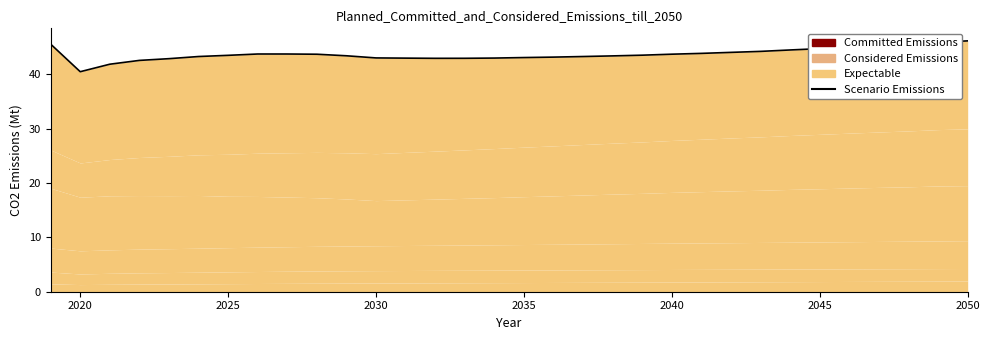

True or false: the data has more than 1 interior local peaks.

False